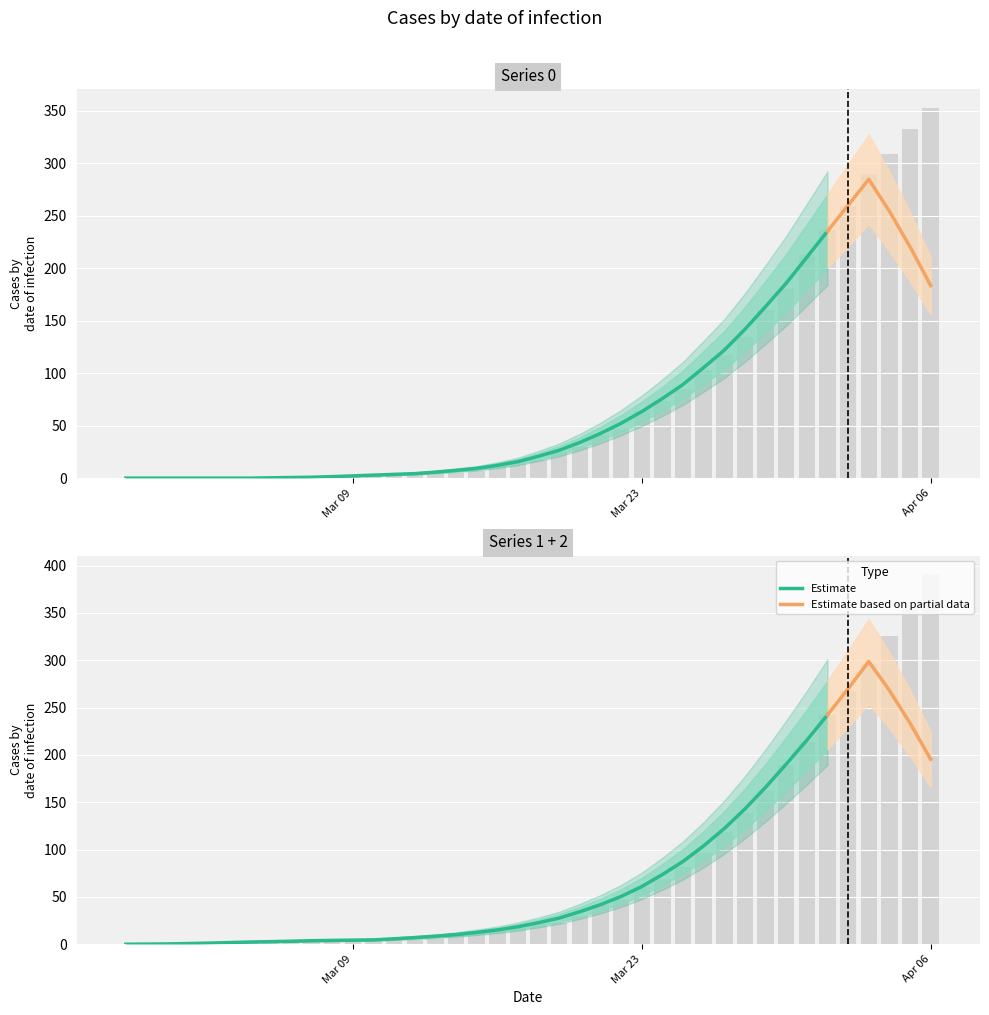

Reading right to left, list all the values displayed in this chart.

0: 353	333	309	290	259	237	213	180	160	135	117	103	85	74	64	47	41	30	25	17	14	12	7	5	5	5	4	2	2	2	0	0	0	0	0	0	0	0	0	0
1: 391	355	326	296	267	242	214	189	162	139	119	96	82	69	61	47	42	30	23	21	17	14	13	12	6	5	5	5	4	4	4	4	3	3	1	1	1	0	0	0